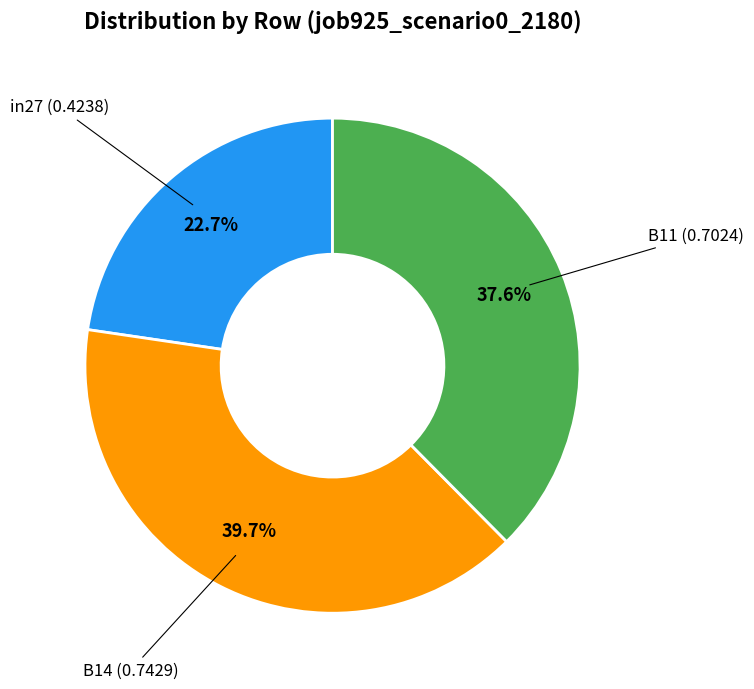

Is there a majority slice in this chart?

No